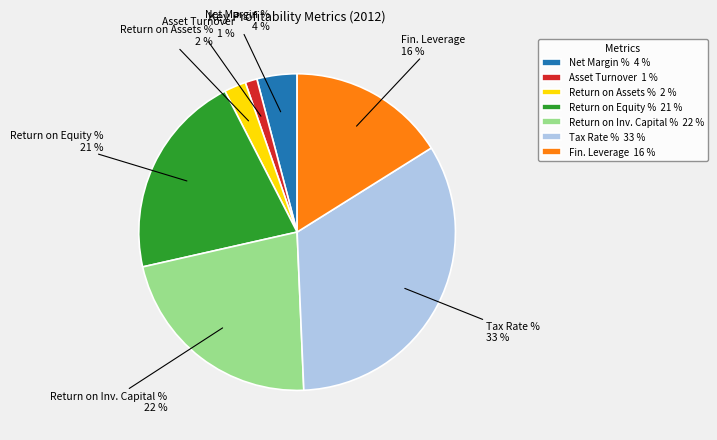

Is there a majority slice in this chart?

No